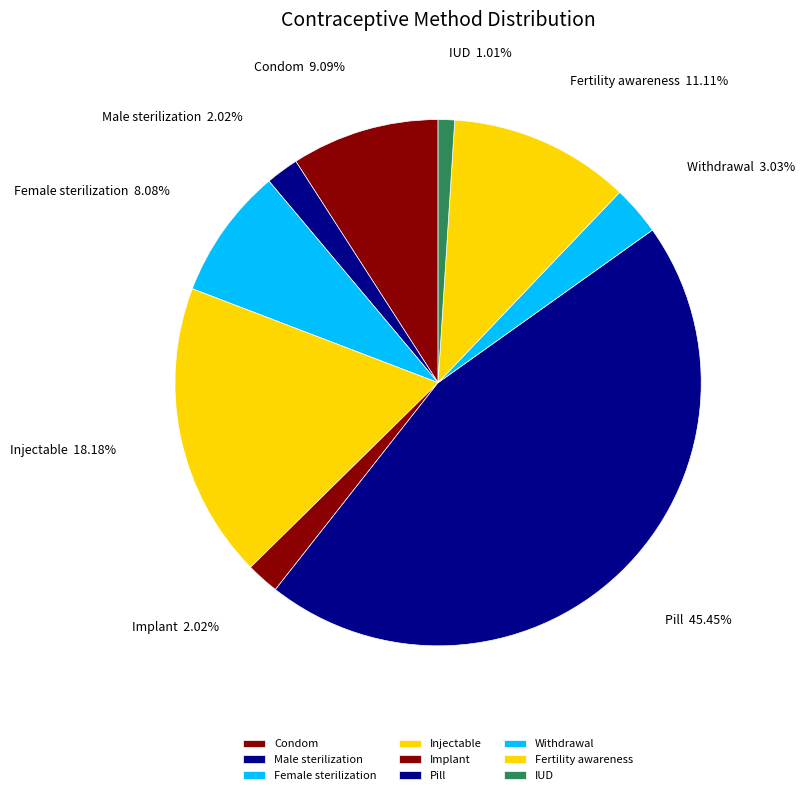

Between Fertility awareness and Withdrawal, which is larger?

Fertility awareness